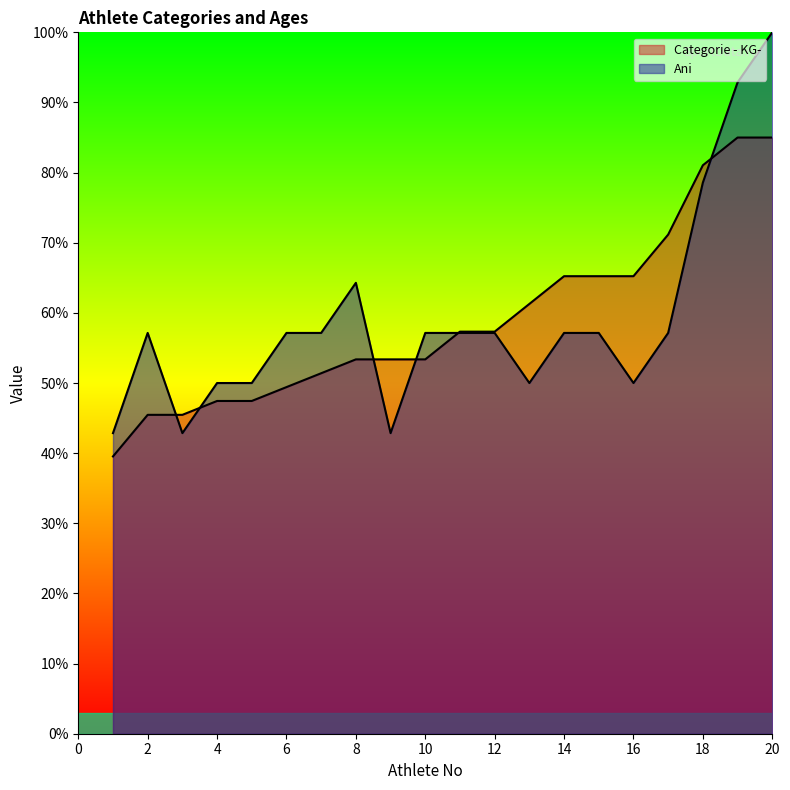

Where do Ani and Categorie - KG- first cross each other?

2 and 3